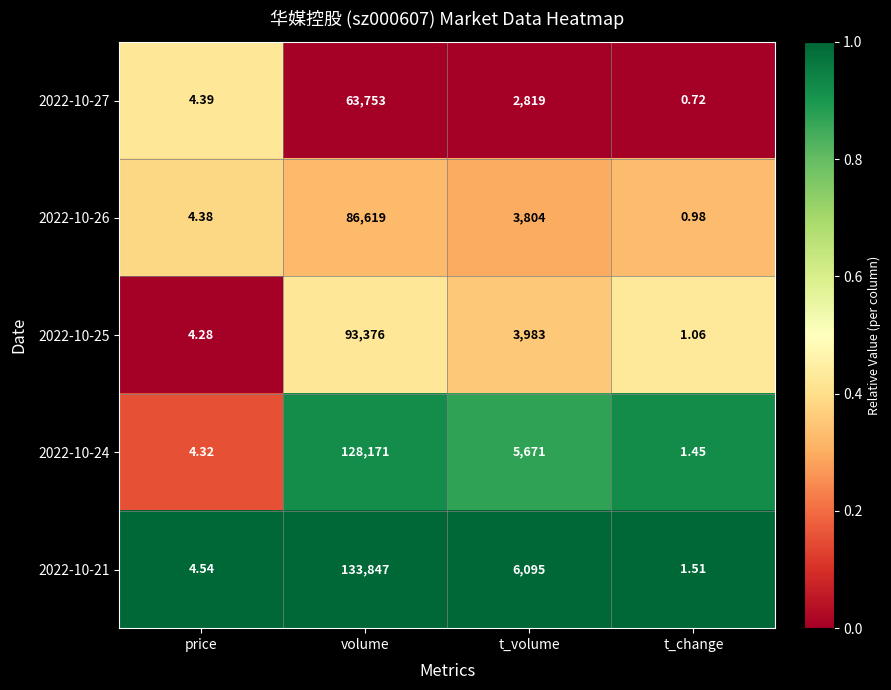

Where does the 2022-10-27 series first go above 2819?

volume